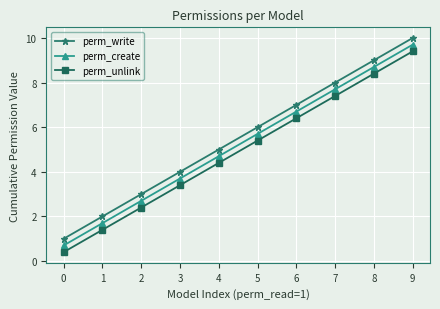

What is the difference between the perm_create values at 4 and 5?

1.0